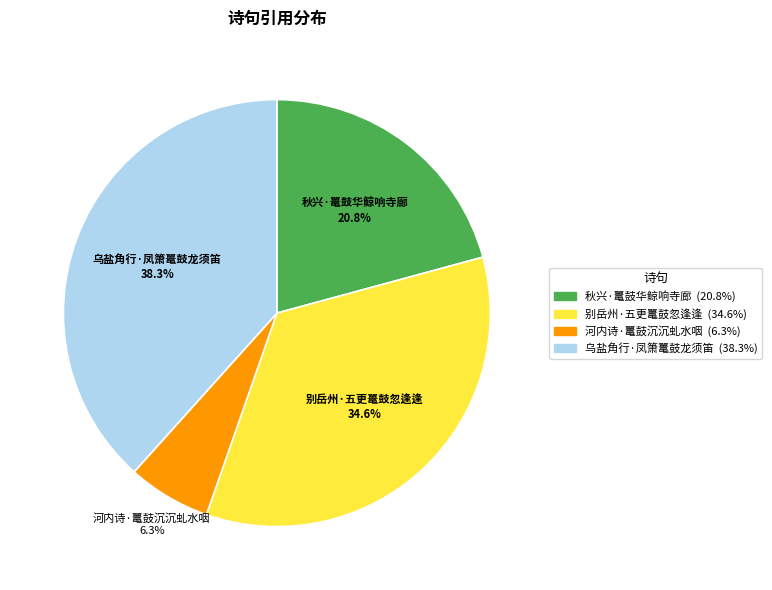

To the nearest percent, what is the difference between the 乌盐角行·凤箫鼍鼓龙须笛 and 河内诗·鼍鼓沉沉虬水咽 slice percentages?

32%